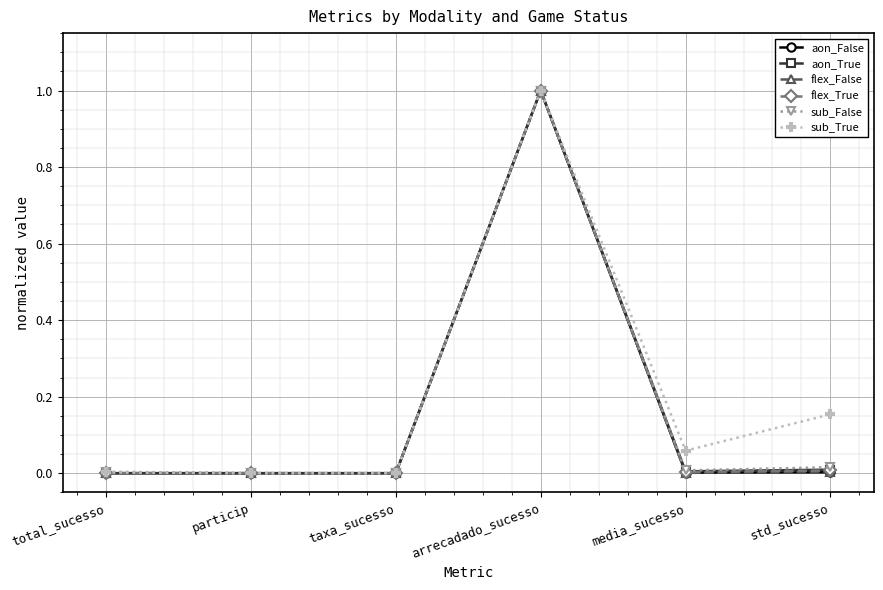

What are all the series names shown in the legend?

aon_False, aon_True, flex_False, flex_True, sub_False, sub_True